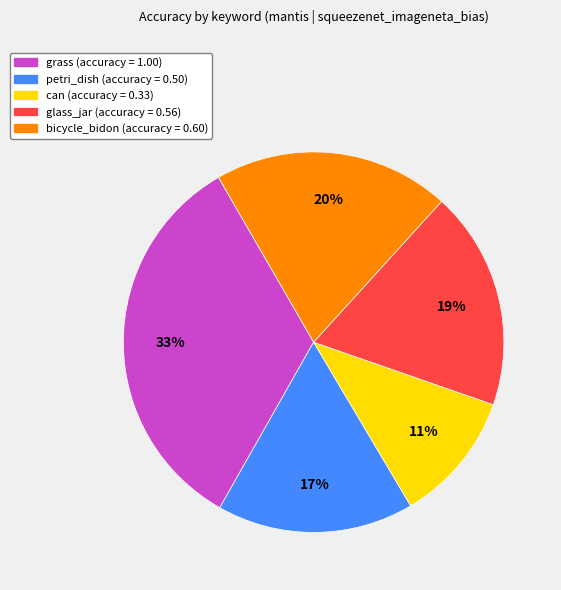

Do can and petri_dish together represent more than half of the pie?

No